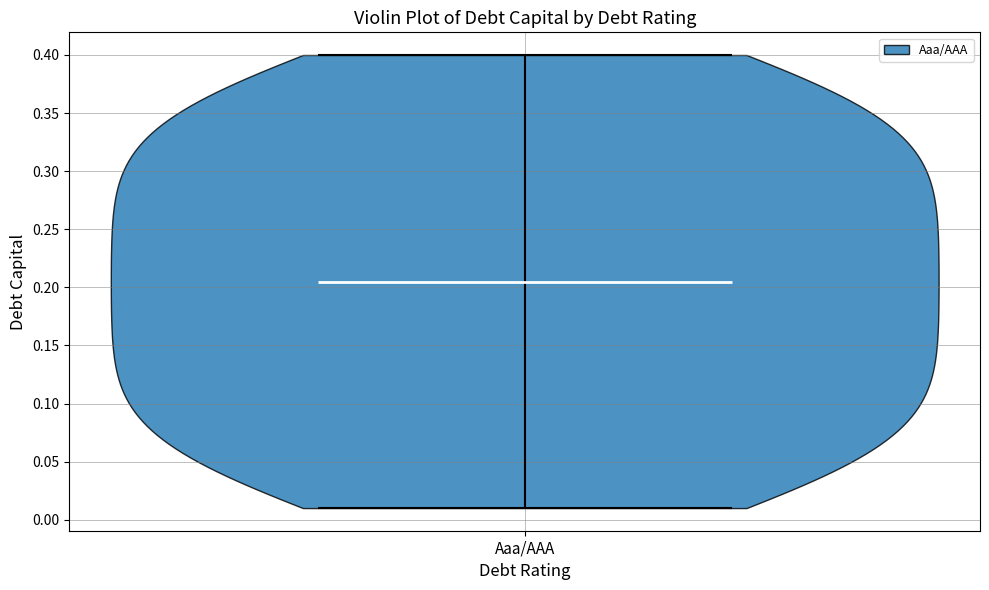

Read this violin plot against the y-axis: where its median line is, and the lowest and highest points the violin reaches. The values are not printed on the chart, so give them approximately, as read against the axis.

median line 0.205, lowest point 0.010, highest point 0.400